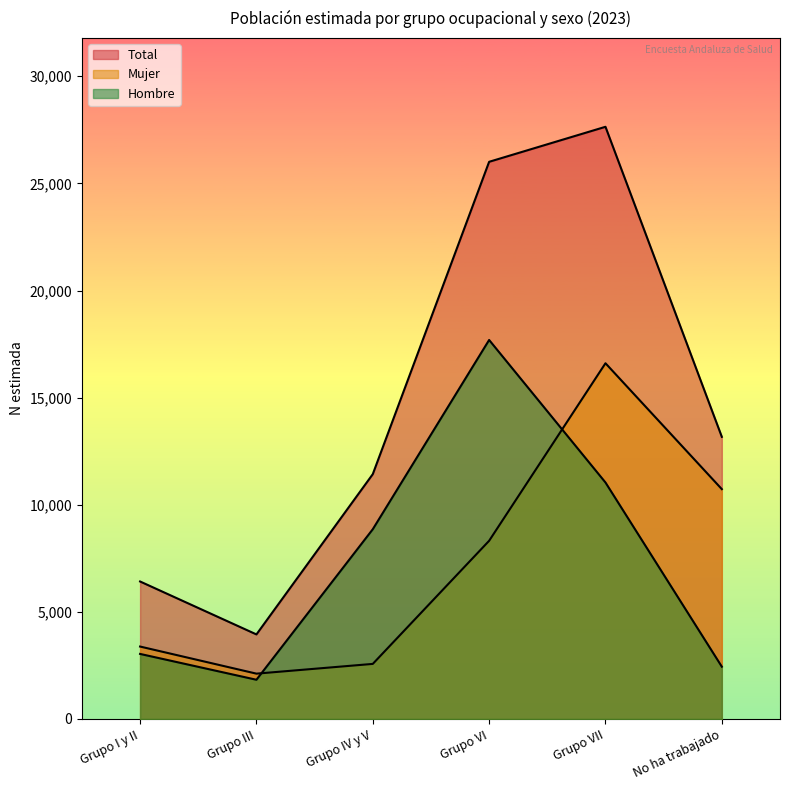

Does the chart have visible grid lines?

No